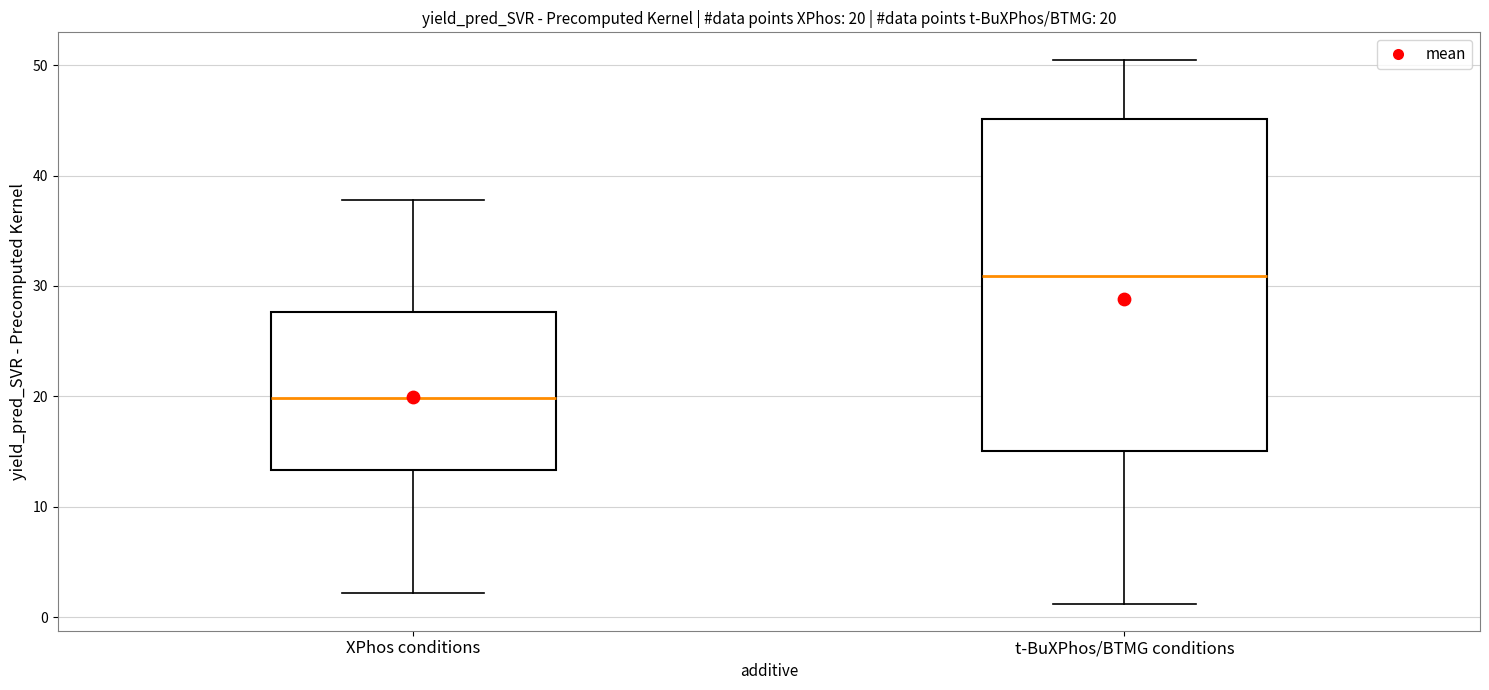

Which box has the highest median line?

t-BuXPhos/BTMG conditions